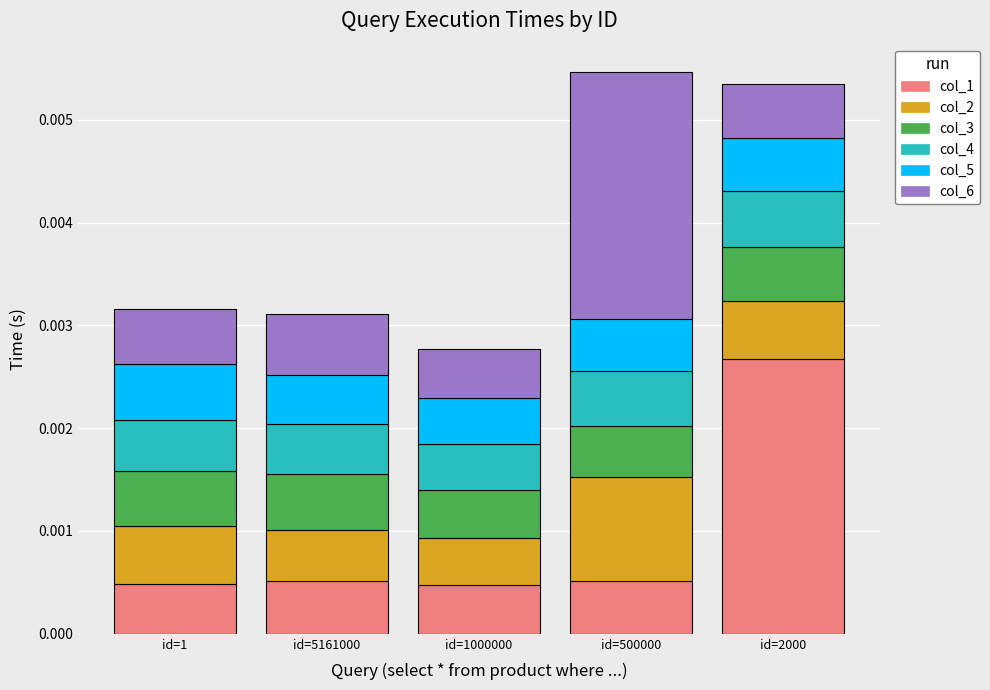

Which category has the highest value in the col_1 series?

id=2000